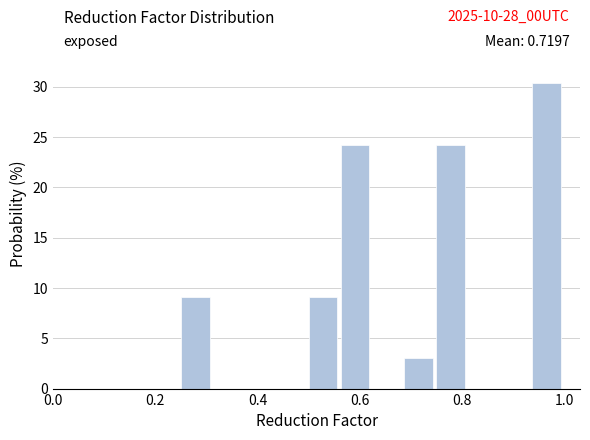

Around what value on the x-axis is the tallest bar? Give the approximate position of its centre, as read against the axis.

0.96